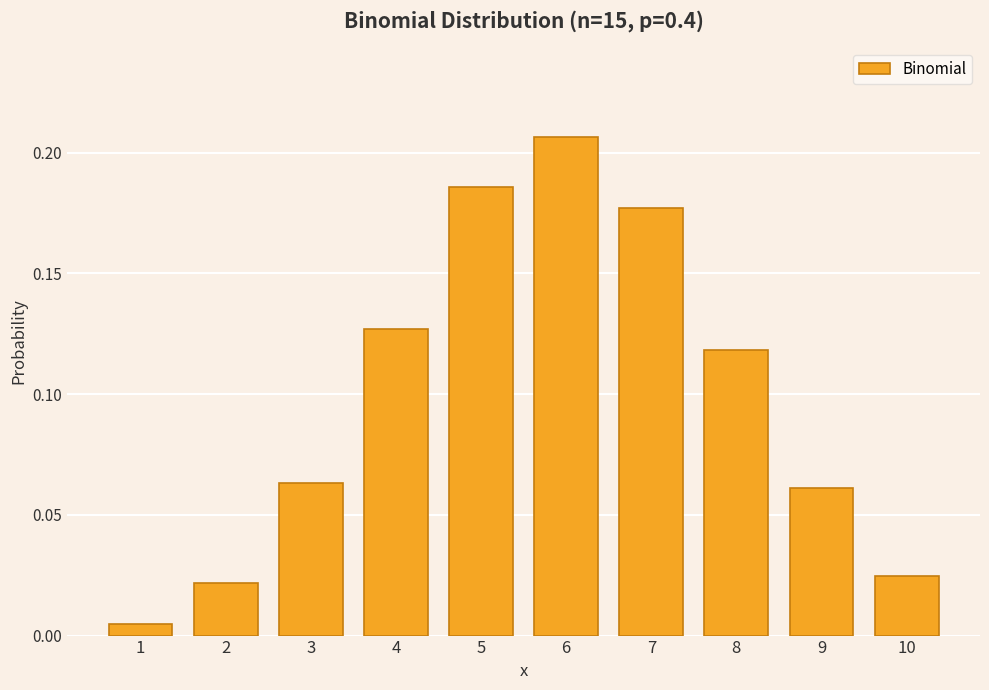

What is the sum of all values?

1.0